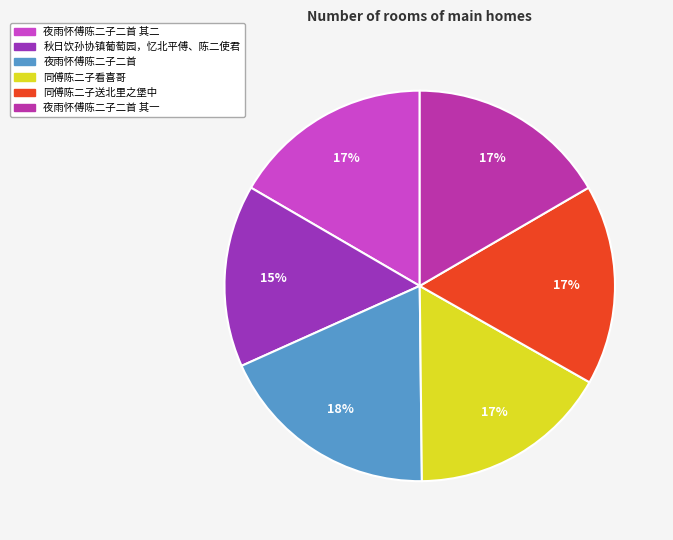

The 同傅陈二子看喜哥 slice represents 7% of the pie. True or false?

False